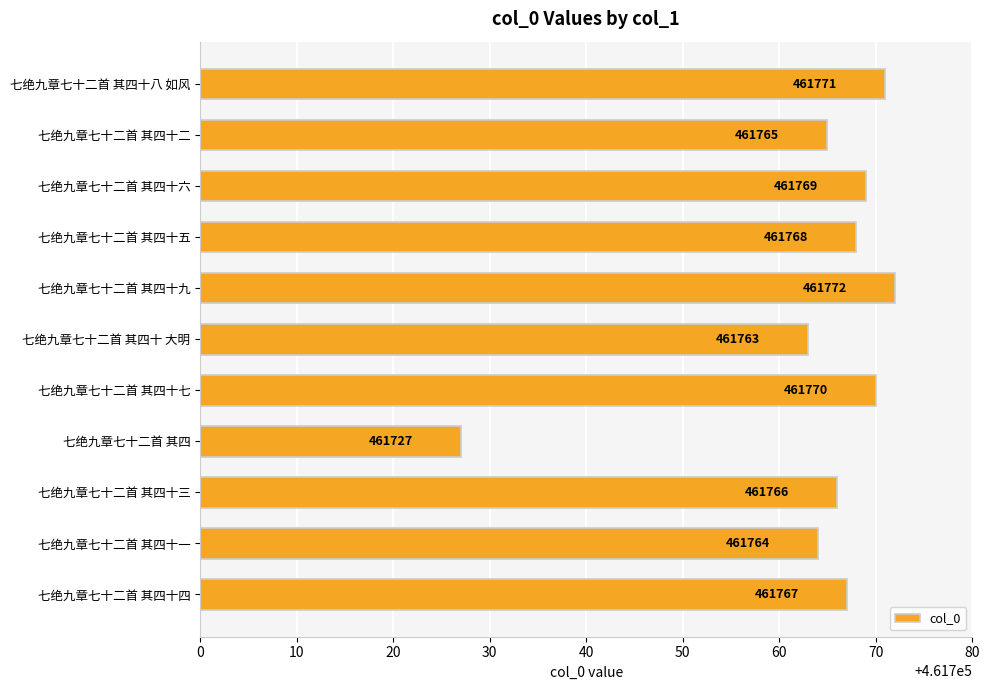

Which label corresponds to the largest value in the chart?

七绝九章七十二首 其四十九